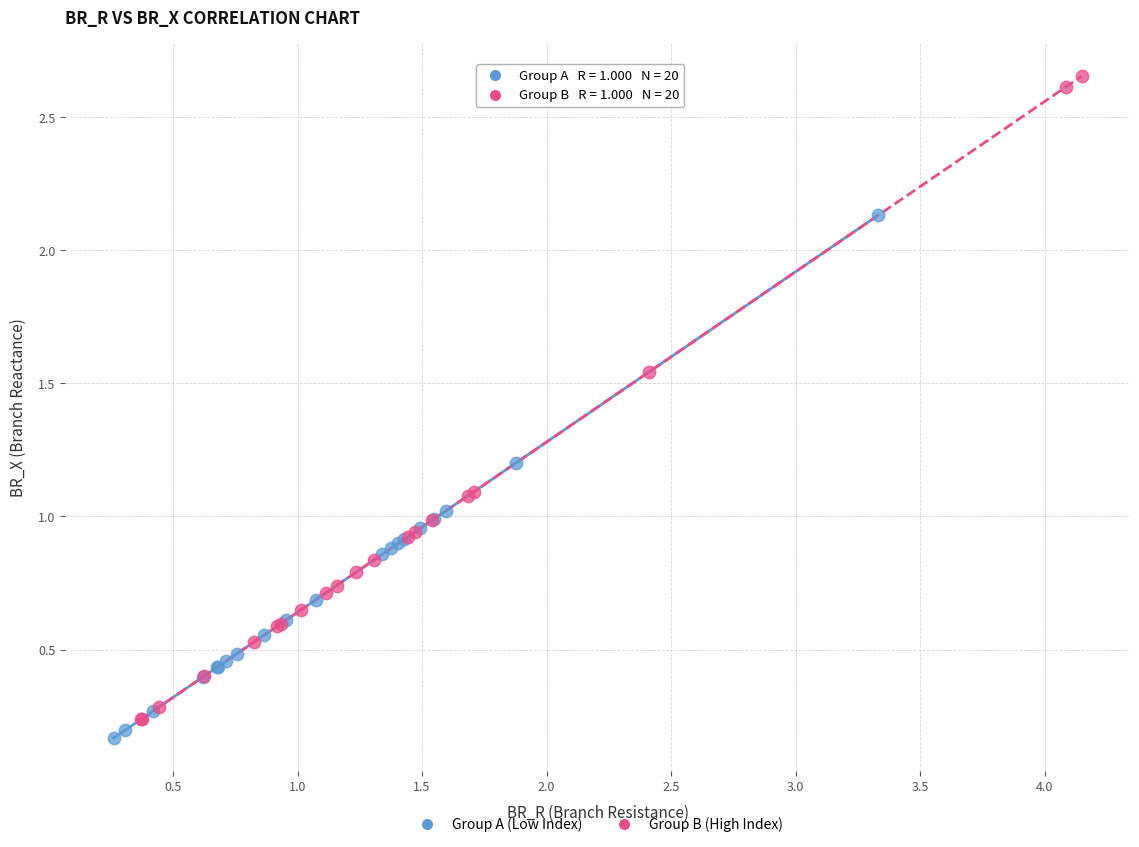

Which series reaches the minimum Y coordinate?

Group A (Low Index)